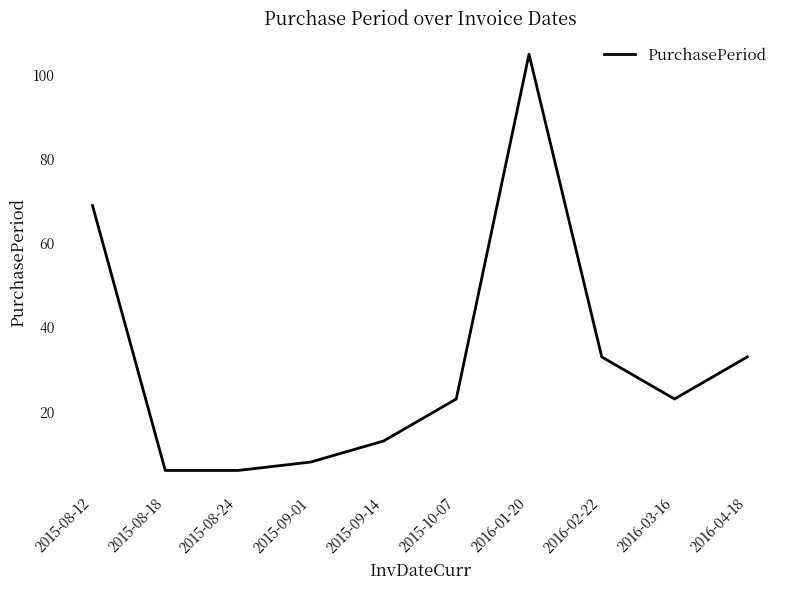

What is the difference between the values at 2016-03-16 and 2015-08-18?

17